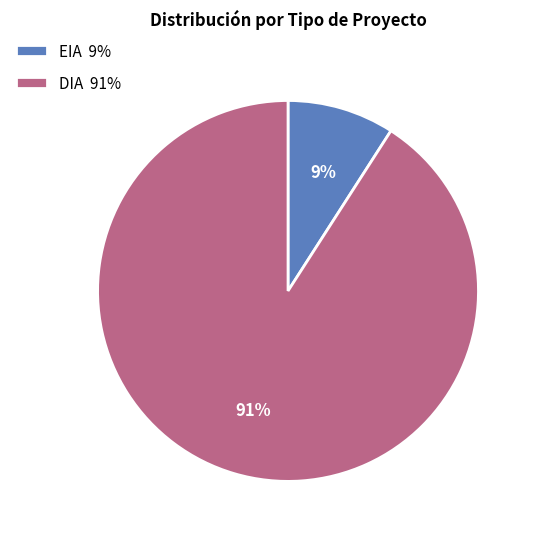

The EIA slice represents 22% of the pie. True or false?

False